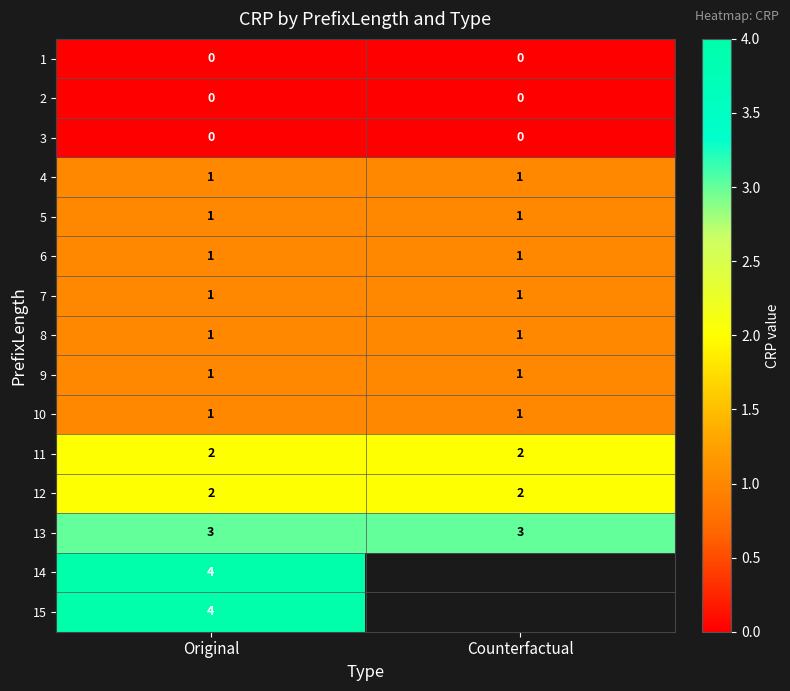

What is the sum of all 12 values?

4